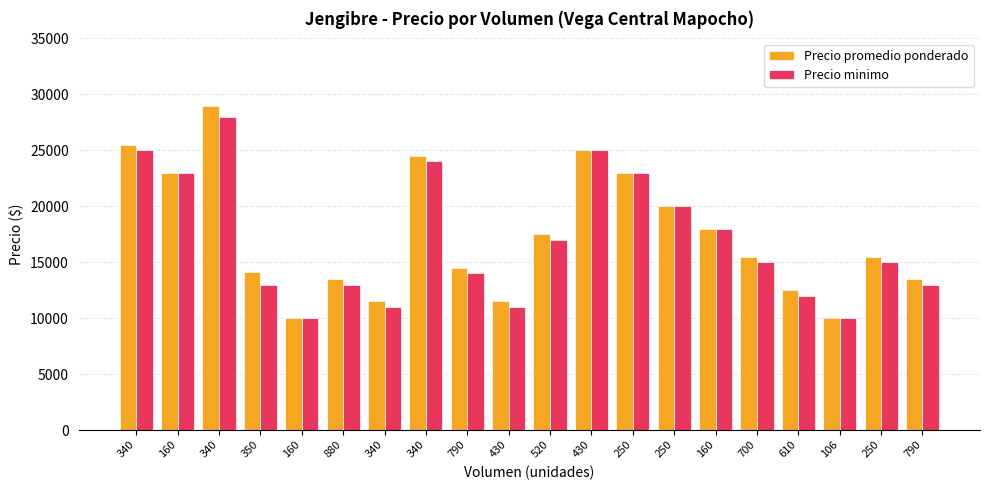

Rank the series by their maximum value, from lowest to highest.

Precio minimo, Precio promedio ponderado